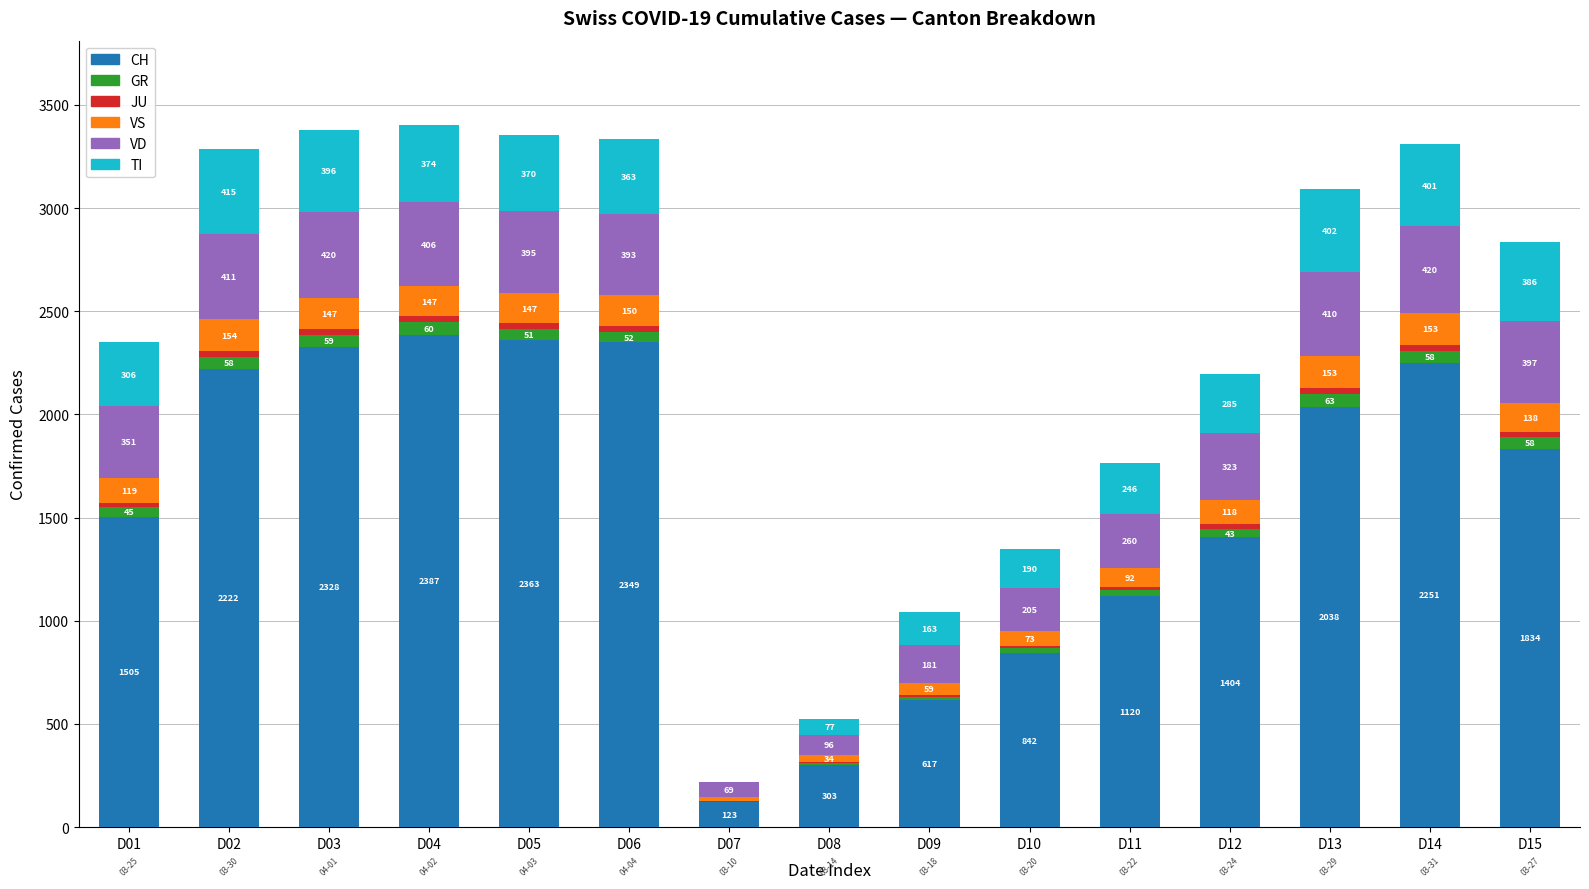

Does the chart contain stacked bars?

Yes